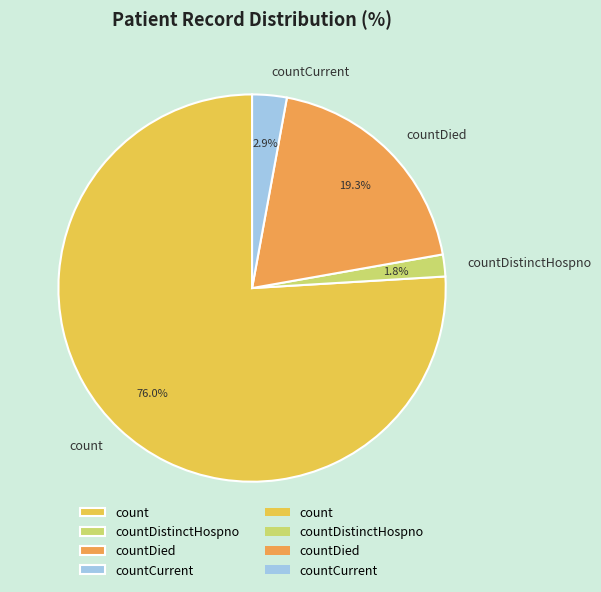

Rank the categories by value from lowest to highest.

countDistinctHospno, countCurrent, countDied, count